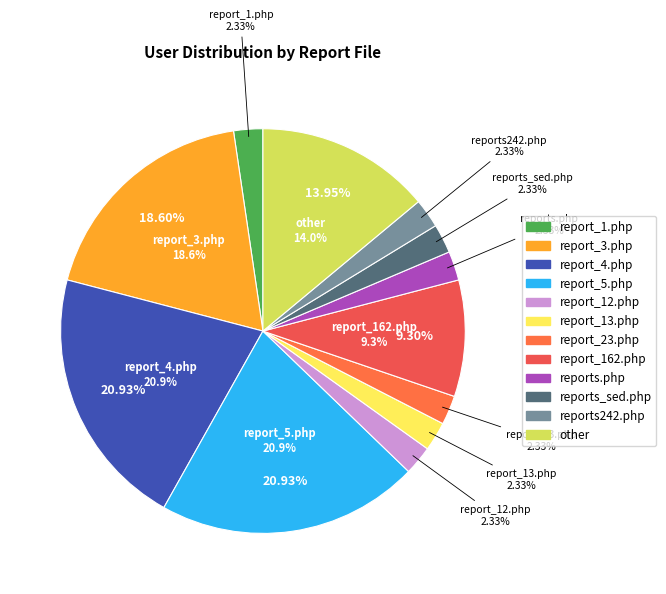

The report_12.php slice represents 2% of the pie. True or false?

True